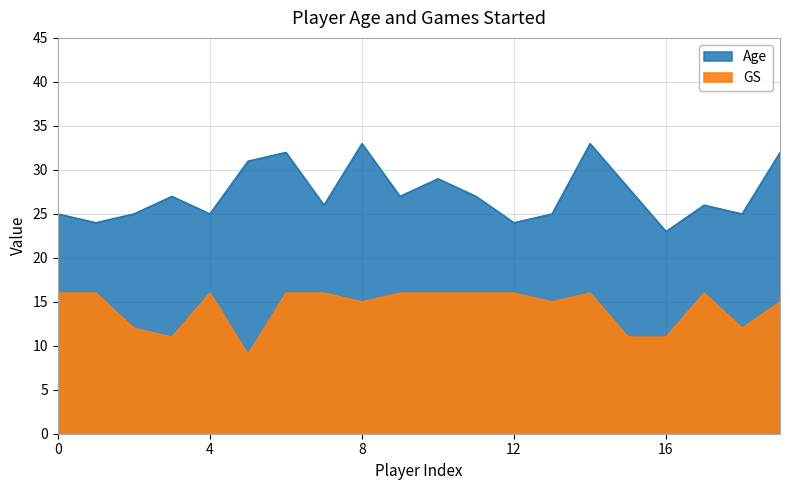

How many data points in Age are above 27?

7